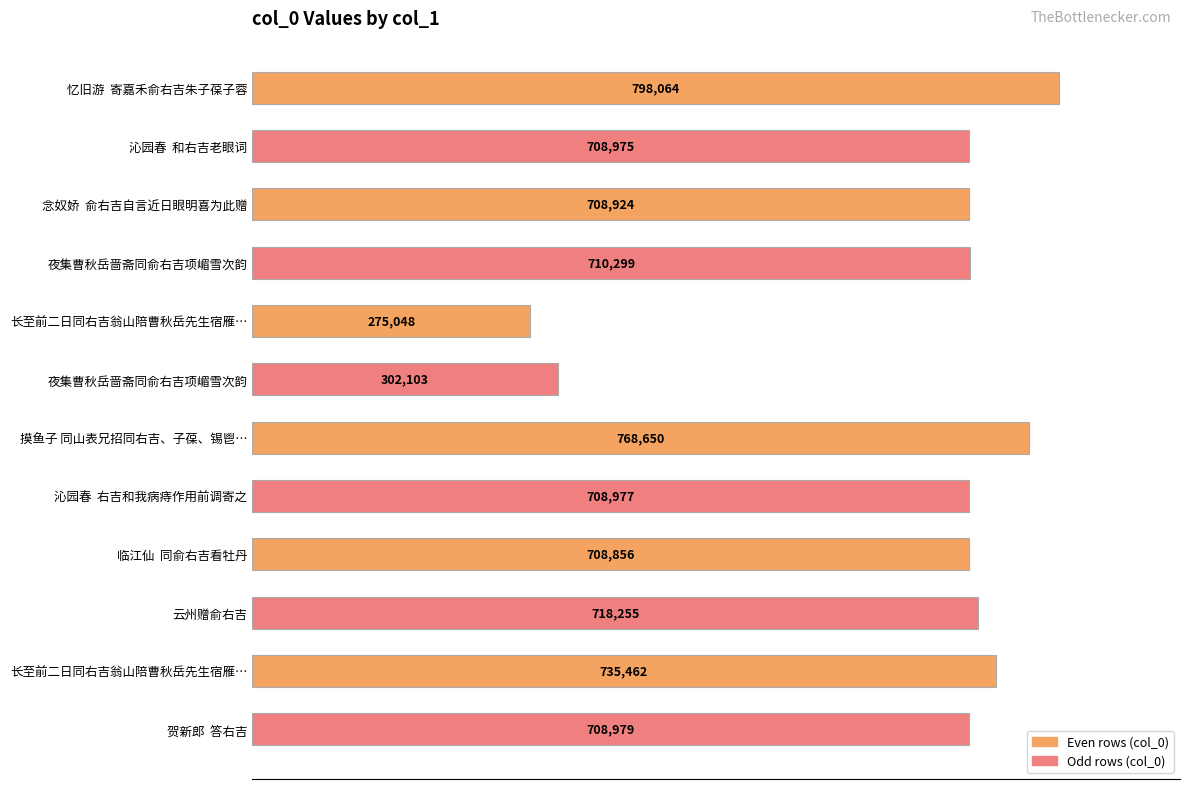

Does the chart contain any negative values?

No